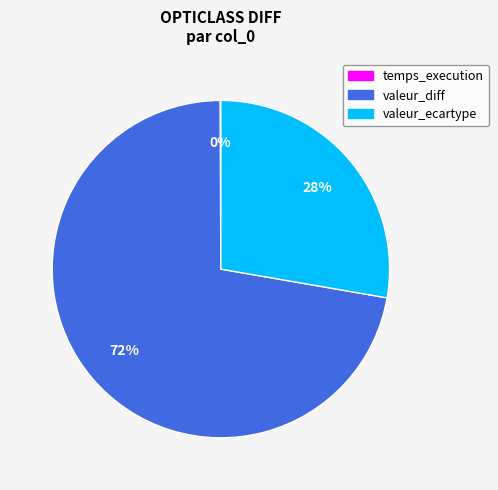

Combined, do valeur_diff and valeur_ecartype account for over 50%?

Yes